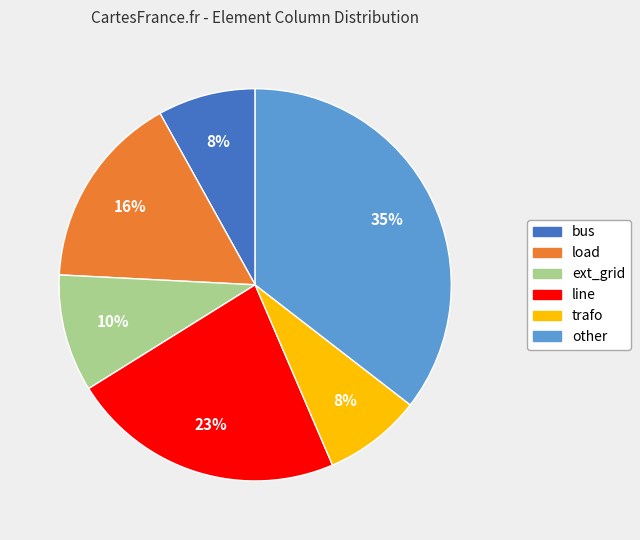

Which category has the biggest portion of the pie?

other